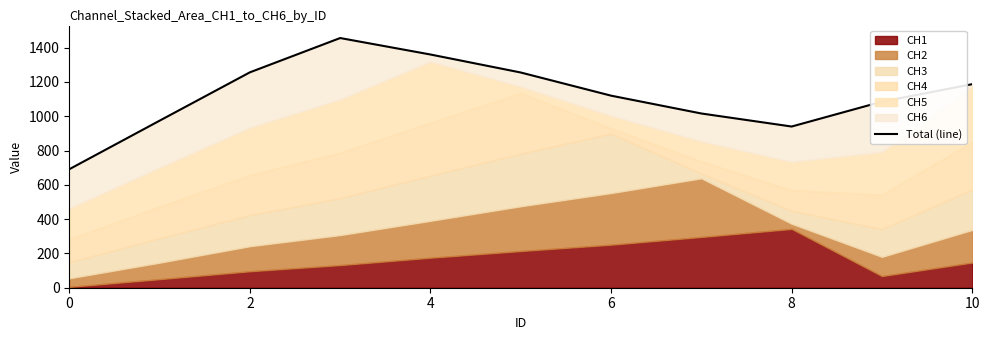

How many values are below 1120?

5